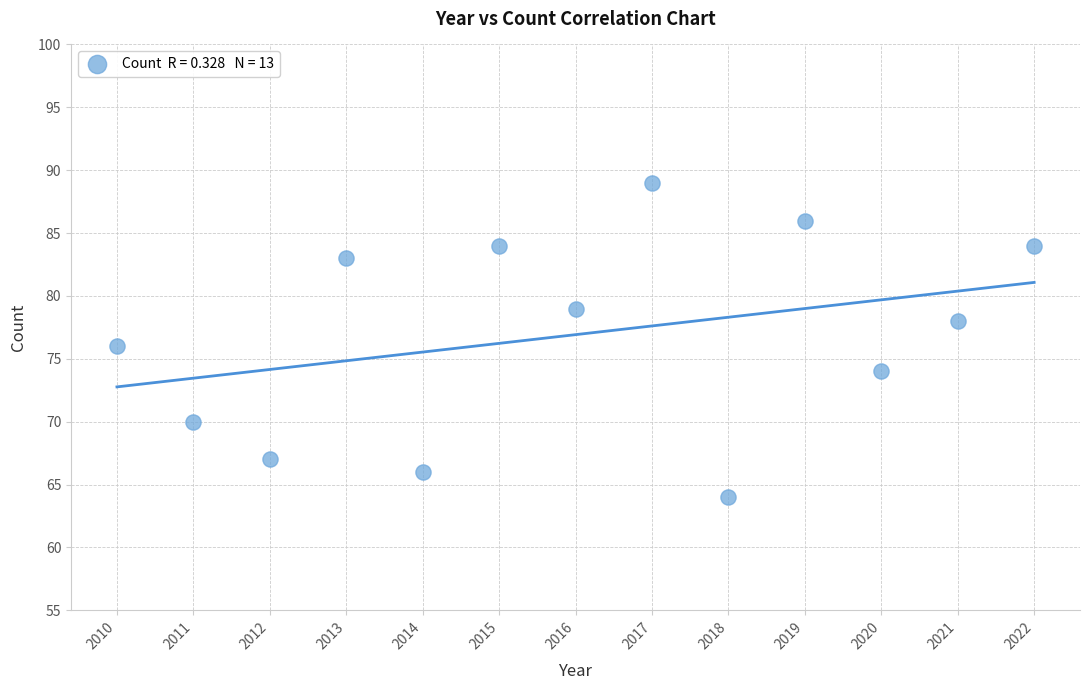

What is the range of X values (max minus min)?

12